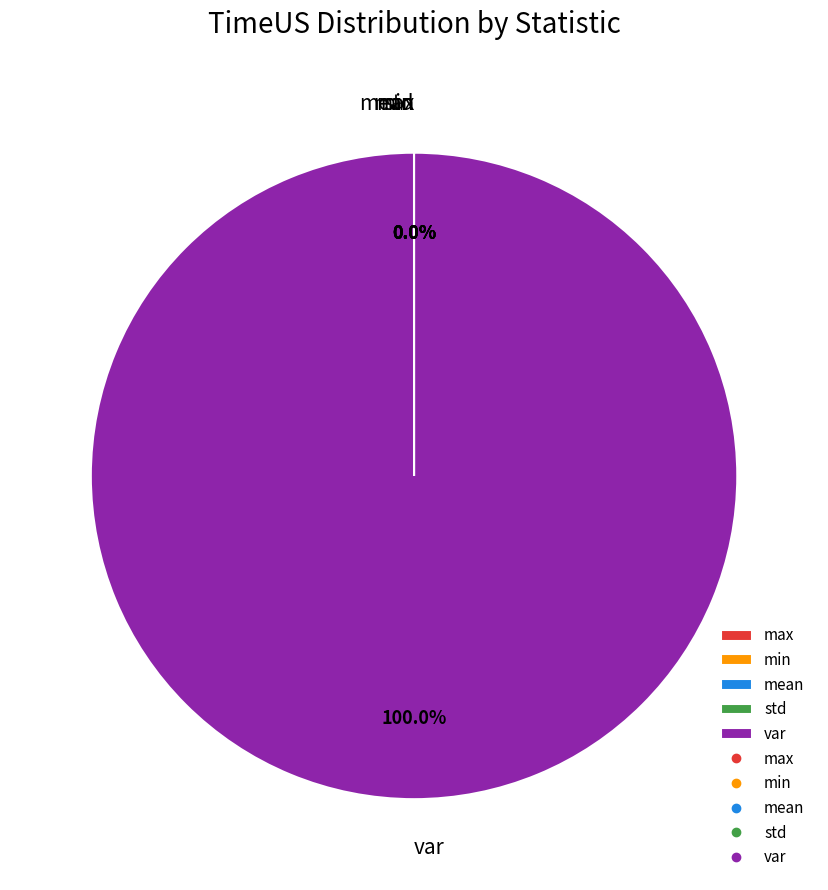

What is the largest slice in the pie chart?

var